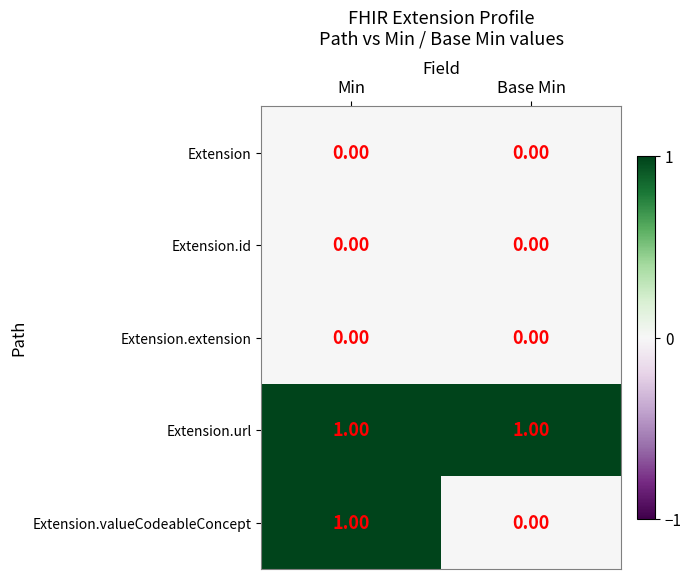

Is the value of Extension.valueCodeableConcept at Base Min greater than the value of Extension.url at Min?

No